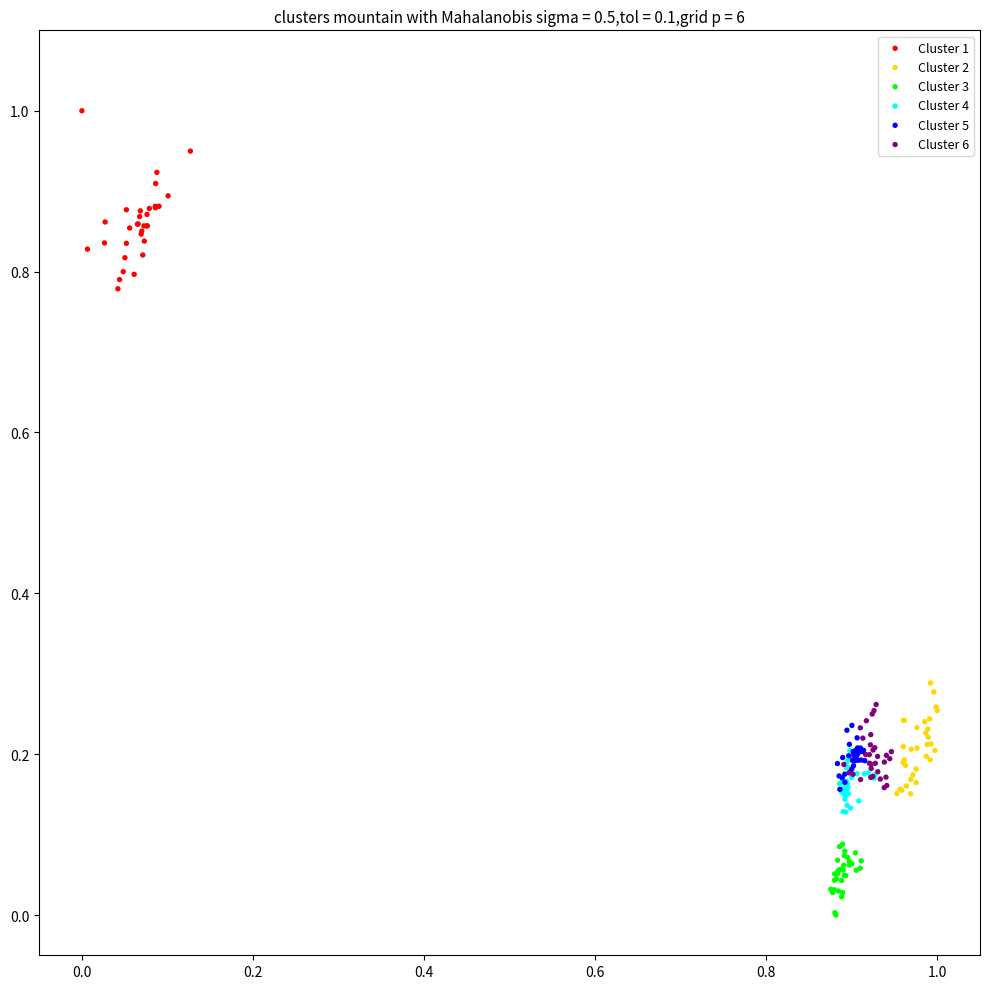

Which series reaches the minimum Y coordinate?

Cluster 3